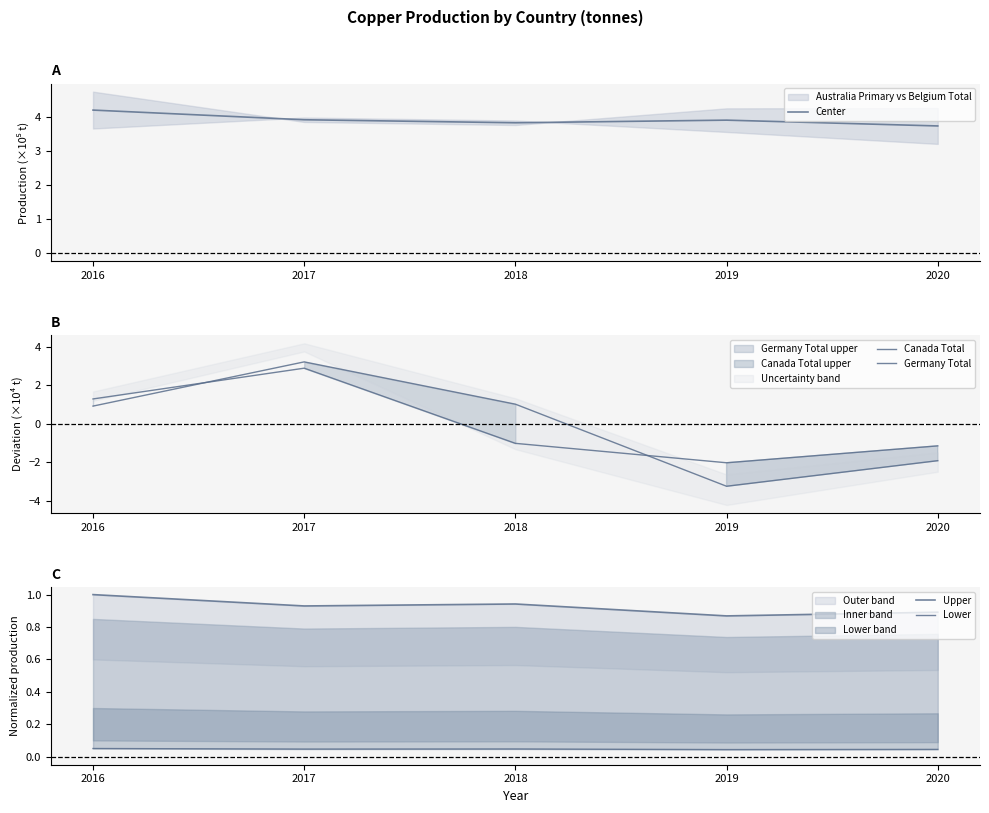

Reading left to right, extract all data points from this chart.

Center: 4.2	3.9	3.8	3.9	3.7
Canada Total: 1.3	2.9	-1.0	-2.0	-1.1
Germany Total: 0.9	3.2	1.0	-3.2	-1.9
Upper: 1.0	0.9	0.9	0.9	0.9
Lower: 0.1	0.0	0.0	0.0	0.0